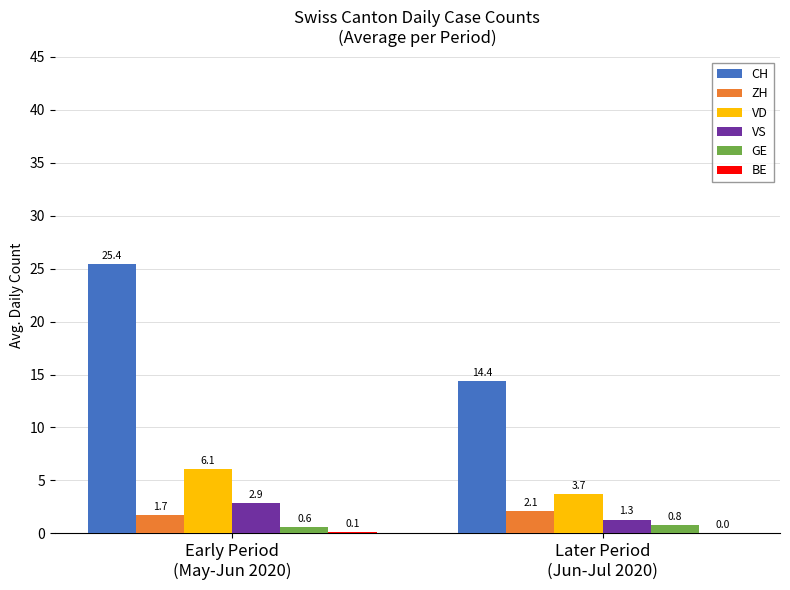

Which series has the largest total across all categories?

CH